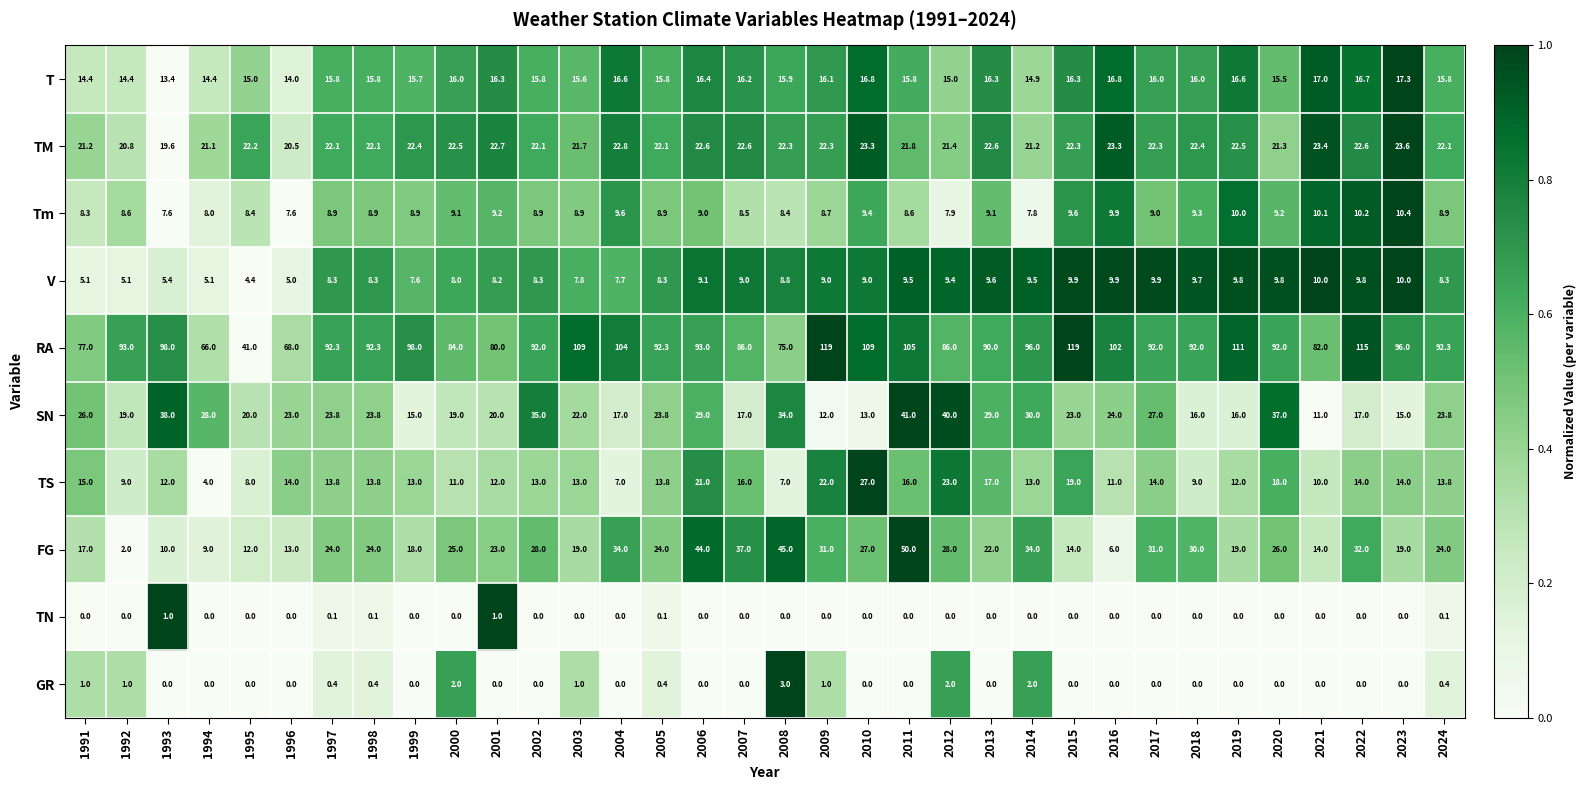

What is the spread (max minus min) of values at 1993?

98.0